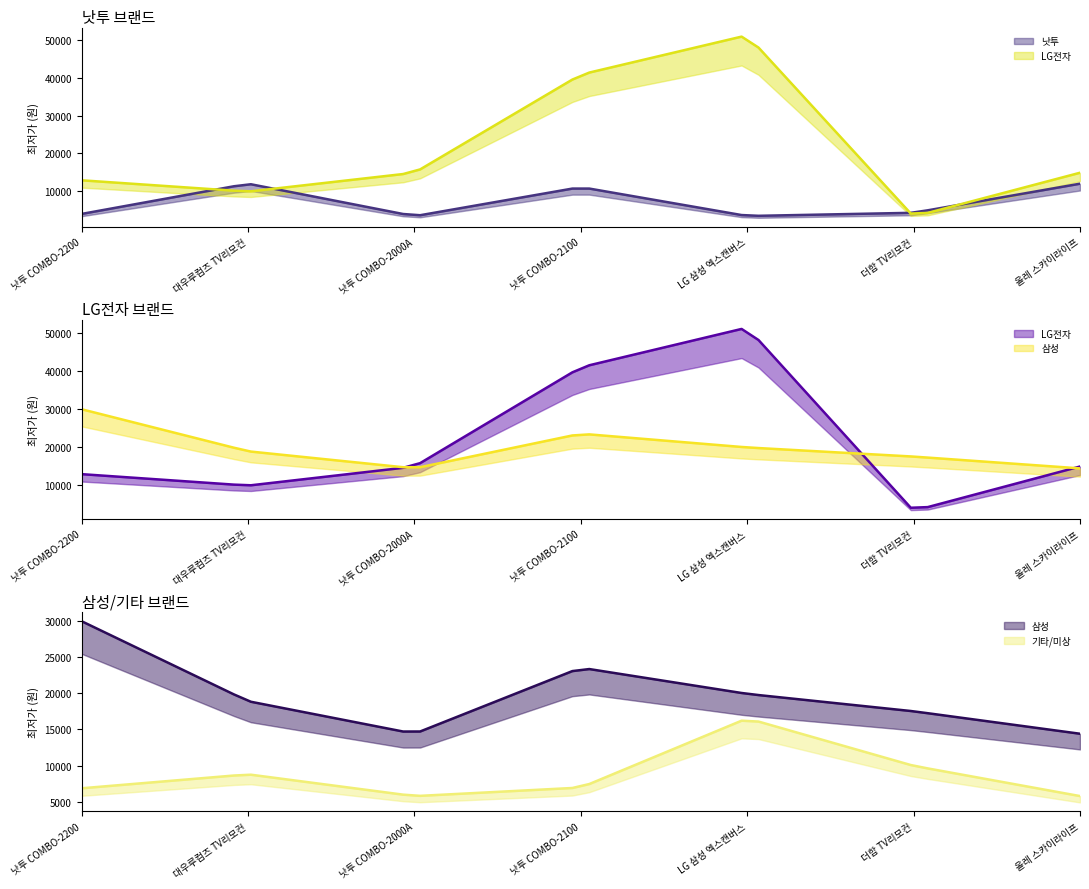

What is the spread (max minus min) of values at 대우루컴즈 TV리모컨?

10070